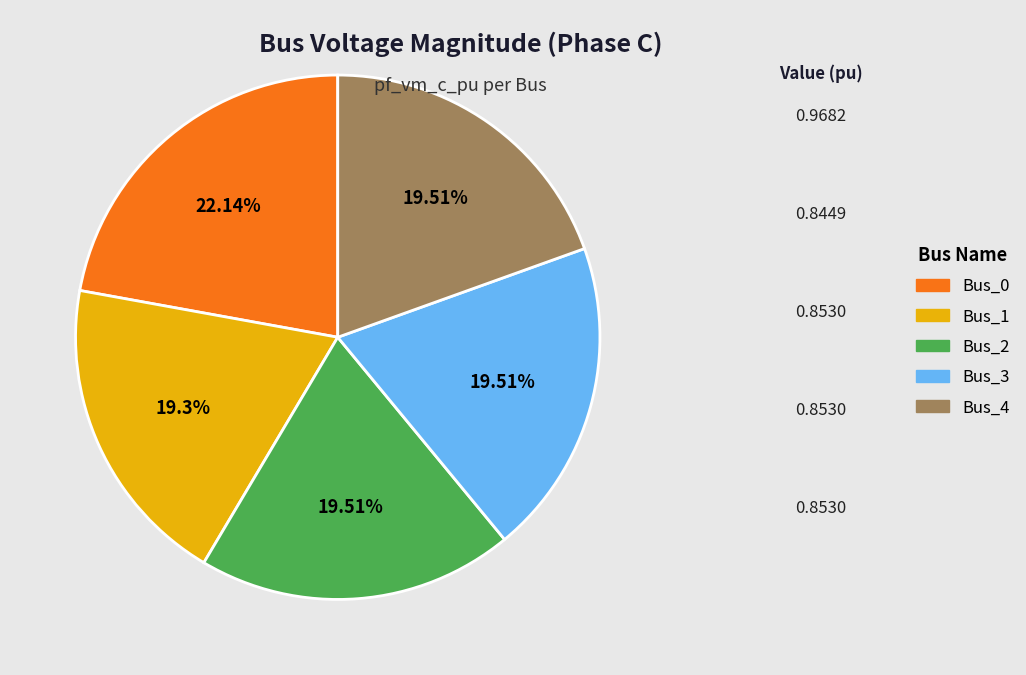

What is the largest slice in the pie chart?

Bus_0